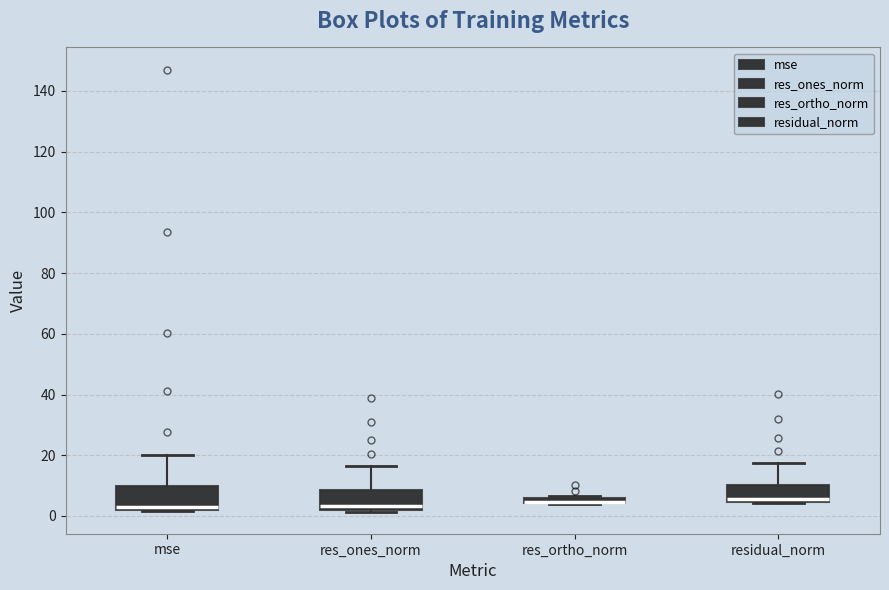

Where does the median line of the box for residual_norm sit on the y-axis? The values are not printed on the chart, so give them approximately, as read against the axis.

6